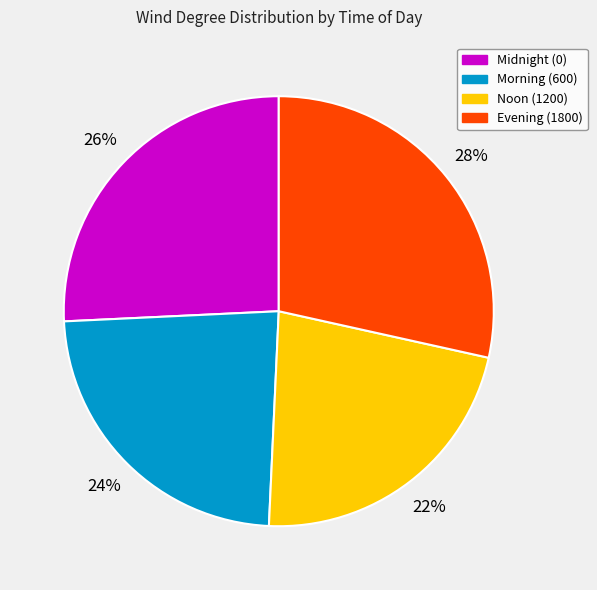

How many segments does this pie chart have?

4